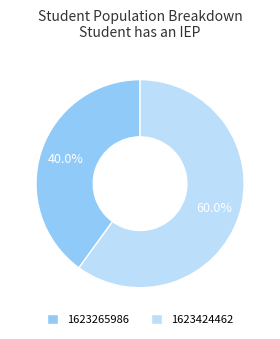

Rank the categories by value from lowest to highest.

1623265986, 1623424462